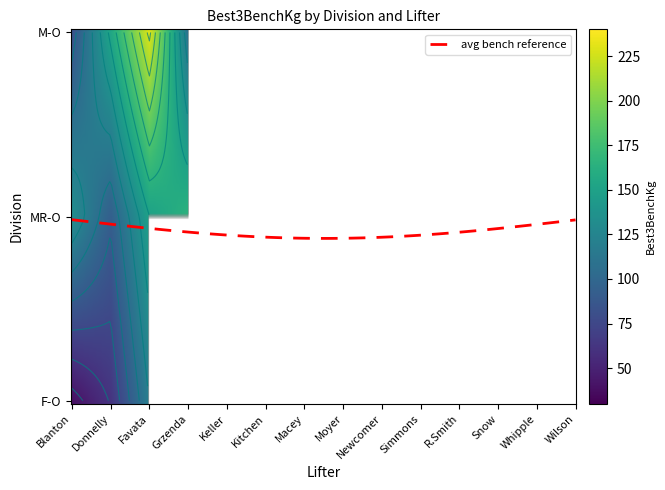

How many distinct data groups are displayed?

3